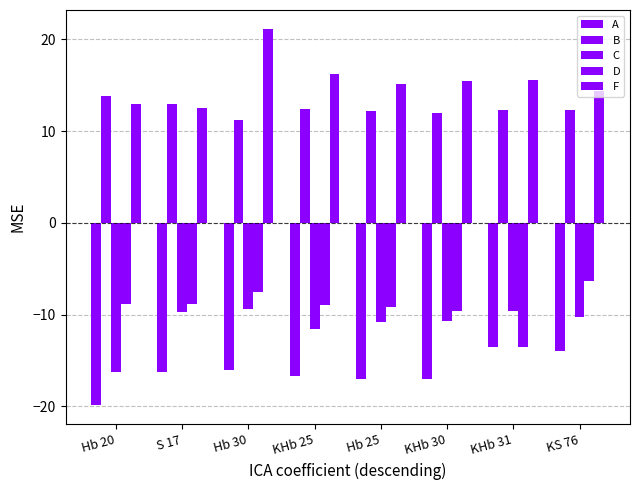

What is the value of the D bar at the 4th from the left?

-9.0